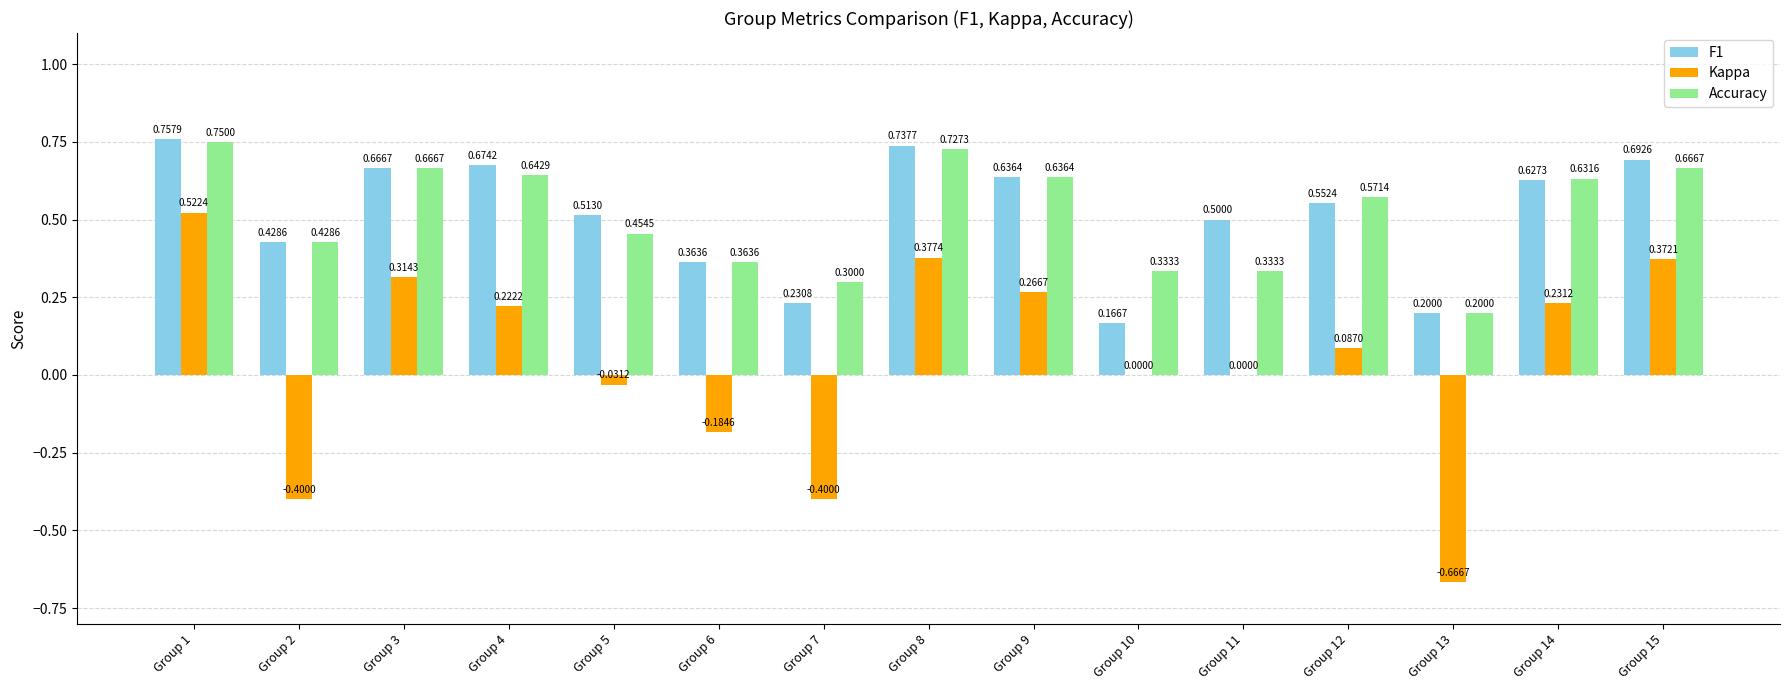

What is the sum of all Accuracy values?

7.7